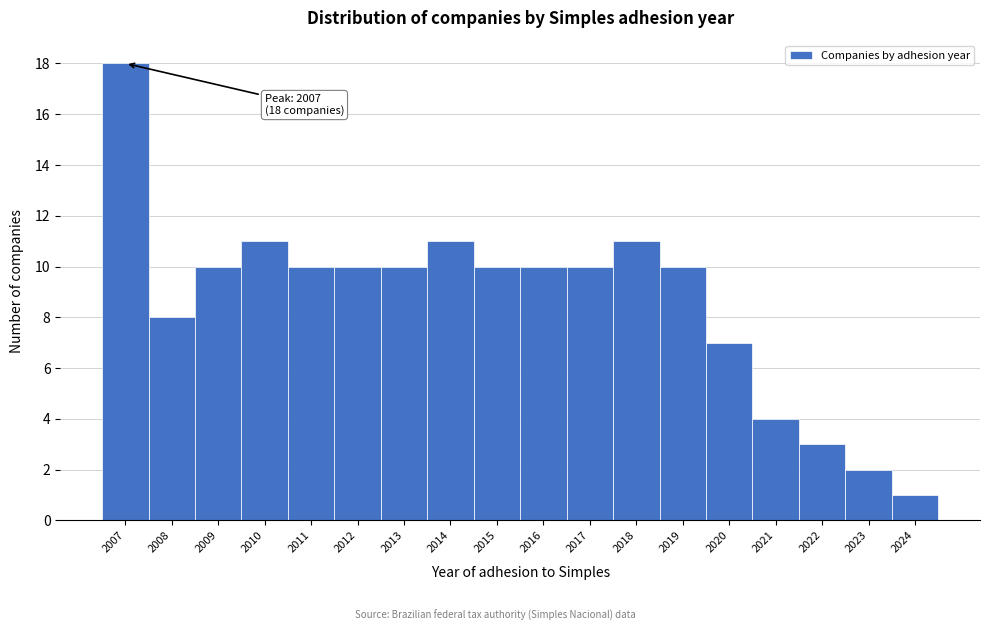

Reading left to right, transcribe all the data shown in this chart.

18	8	10	11	10	10	10	11	10	10	10	11	10	7	4	3	2	1